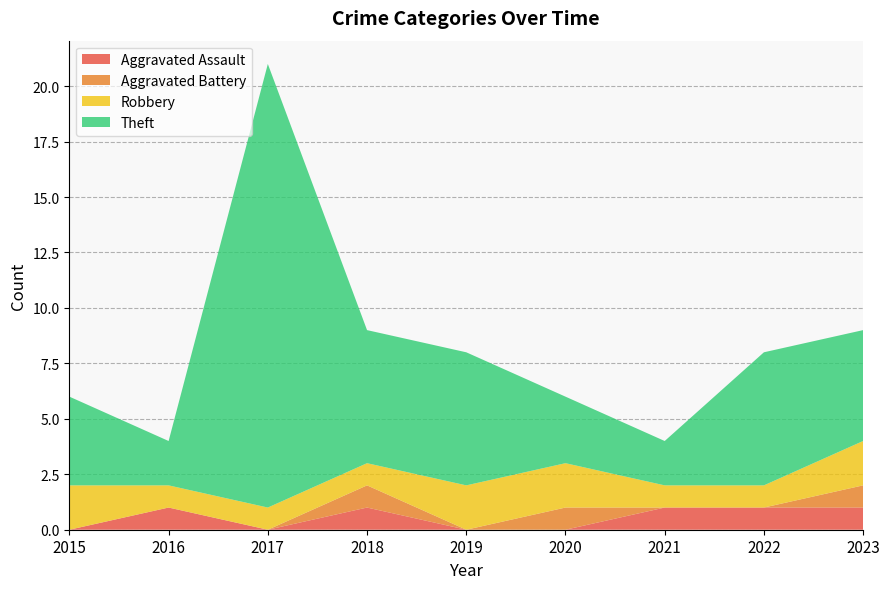

Reading left to right, transcribe all the data shown in this chart.

Aggravated Assault: 0	1	0	1	0	0	1	1	1
Aggravated Battery: 0	0	0	1	0	1	0	0	1
Robbery: 2	1	1	1	2	2	1	1	2
Theft: 4	2	20	6	6	3	2	6	5